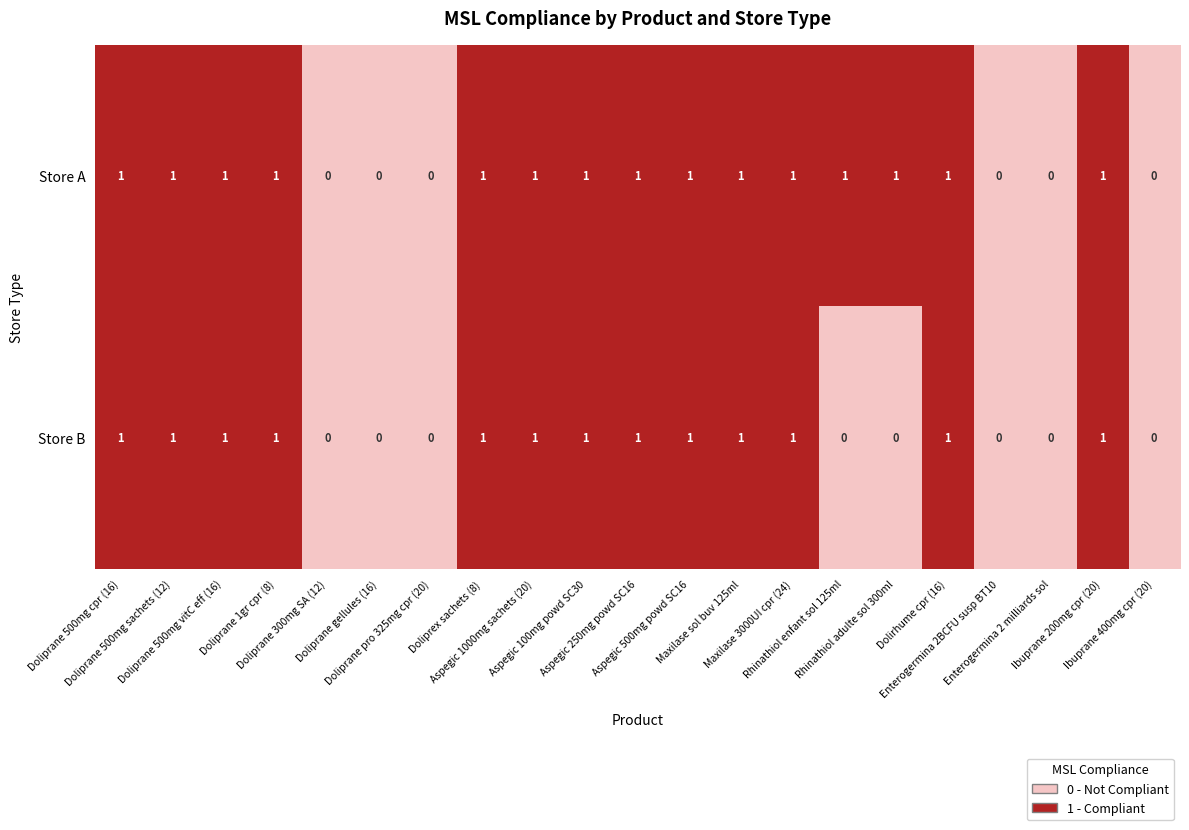

Rank the series by their average value, from highest to lowest.

Store A, Store B